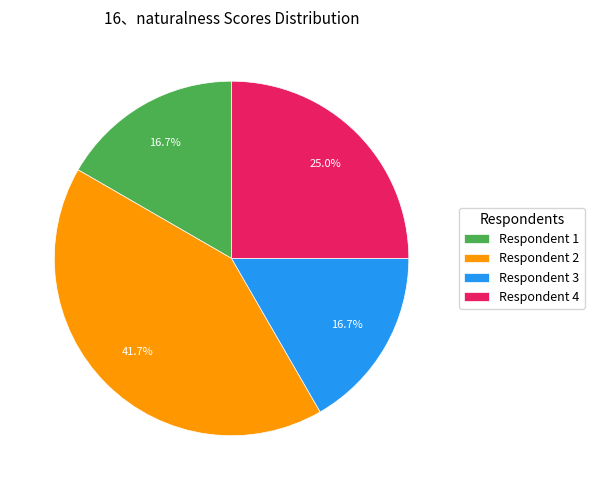

To the nearest percent, what is the average slice percentage?

25%